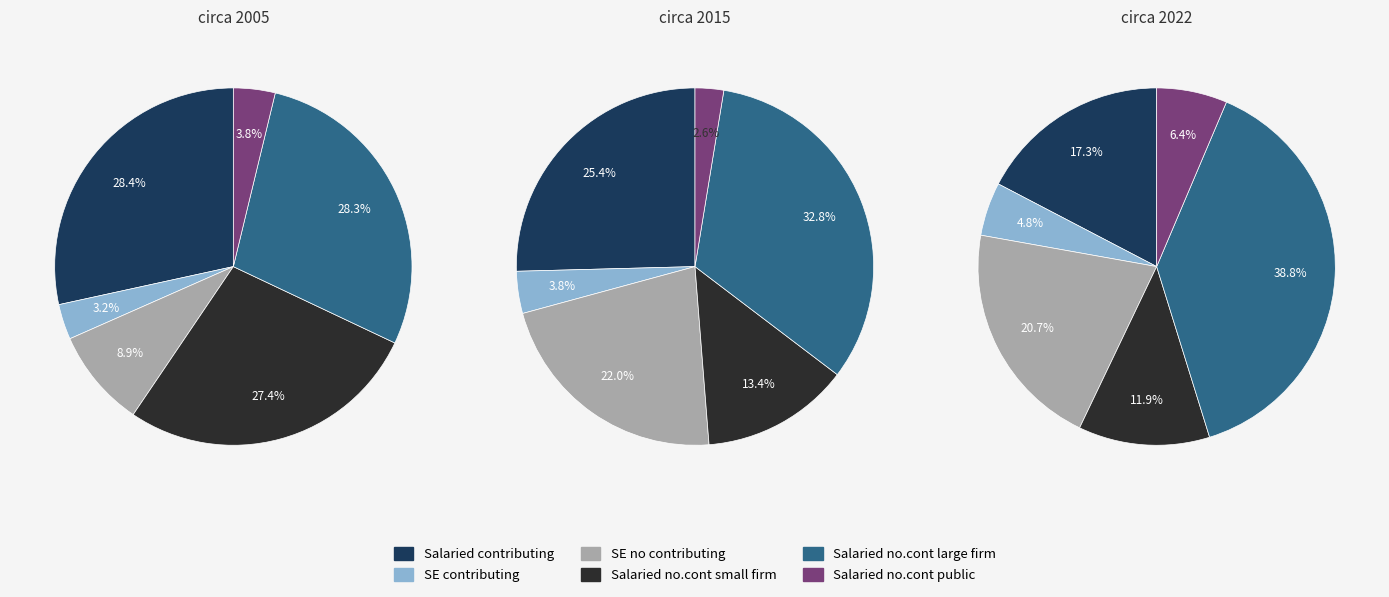

Is it true that signal segment 2 is 16% of the pie?

False